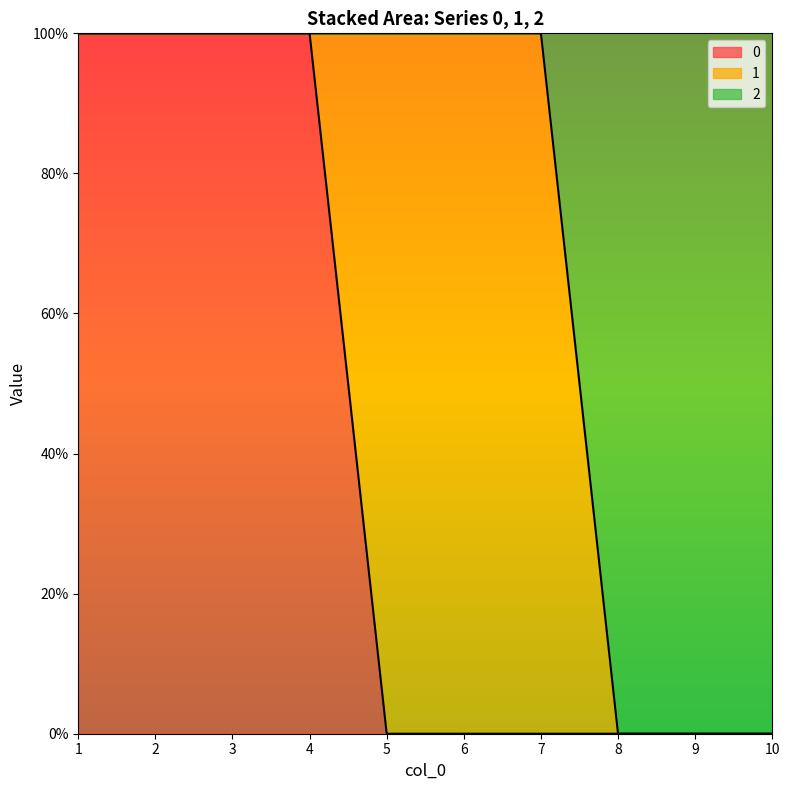

The value of 0 at 9 is 0. True or false?

True